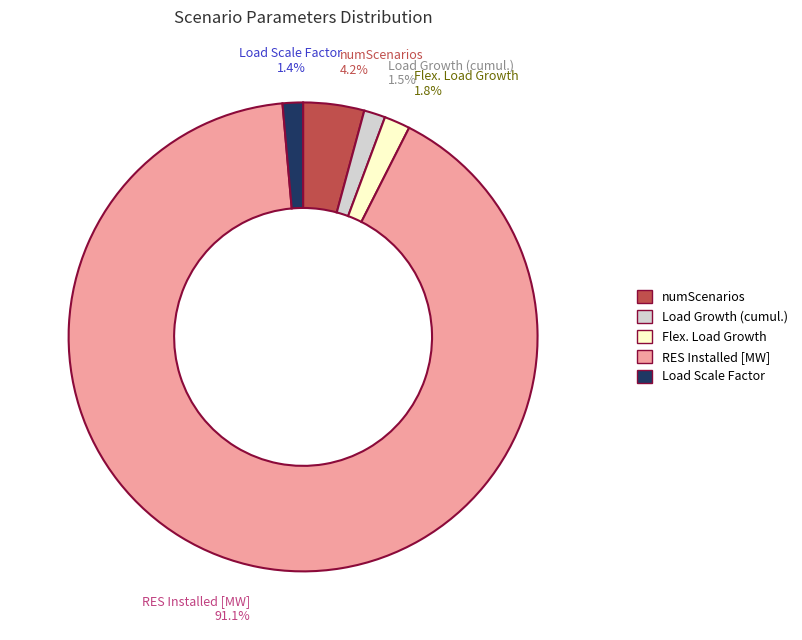

Between Load Scale Factor and numScenarios, which is larger?

numScenarios